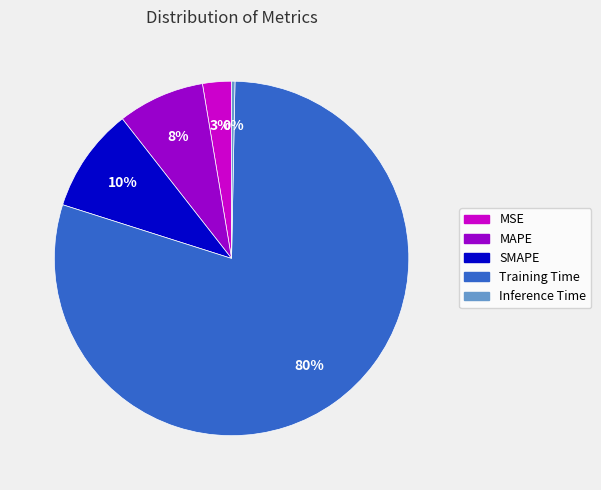

Is there a majority slice in this chart?

Yes